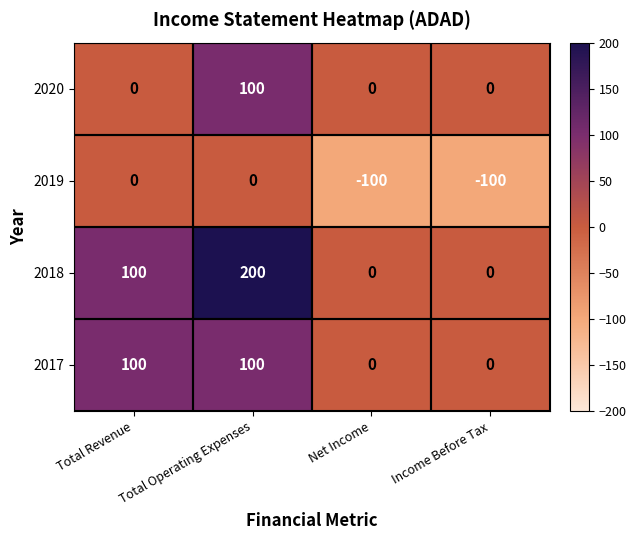

Which category has the highest value in the 2020 series?

Total Operating Expenses